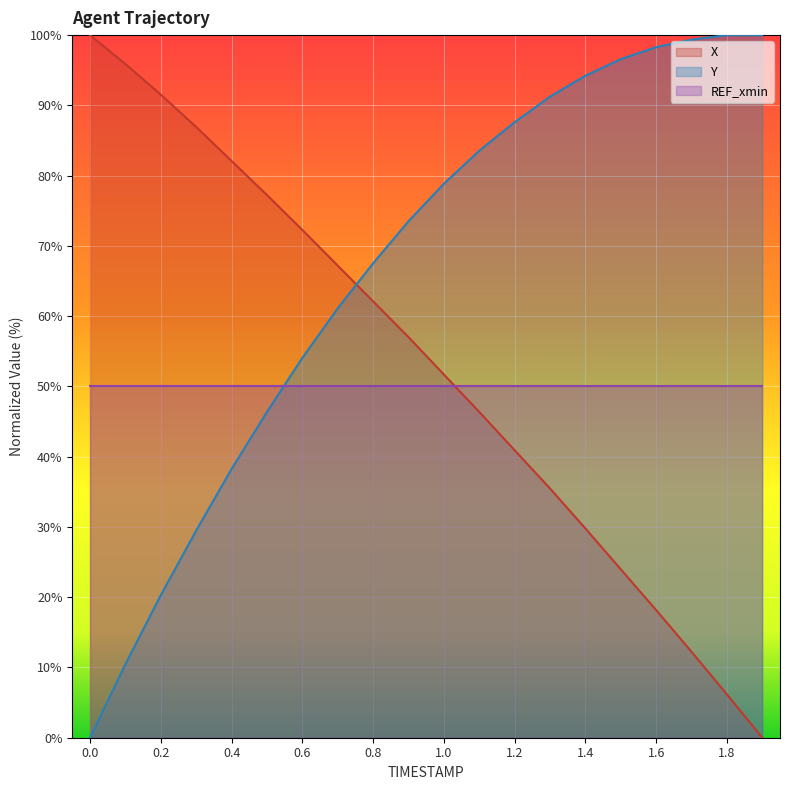

What is the total value across all series at 1.4?

174.0